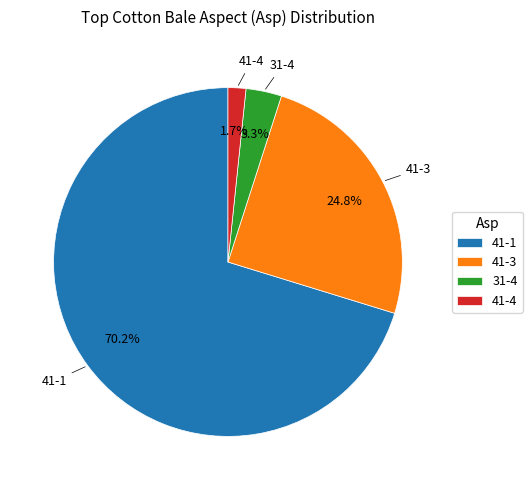

Which slice represents more than half of the pie?

41-1